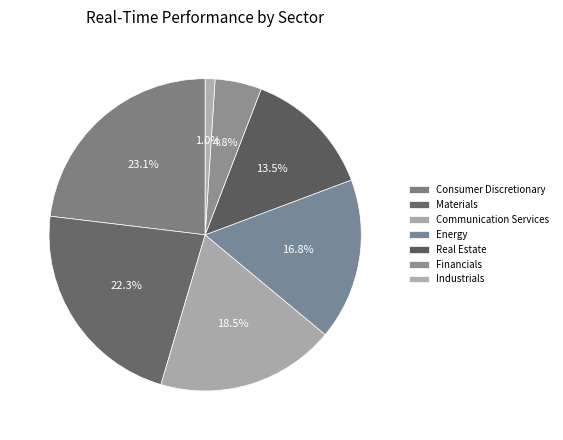

Do Communication Services and Real Estate together represent more than half of the pie?

No